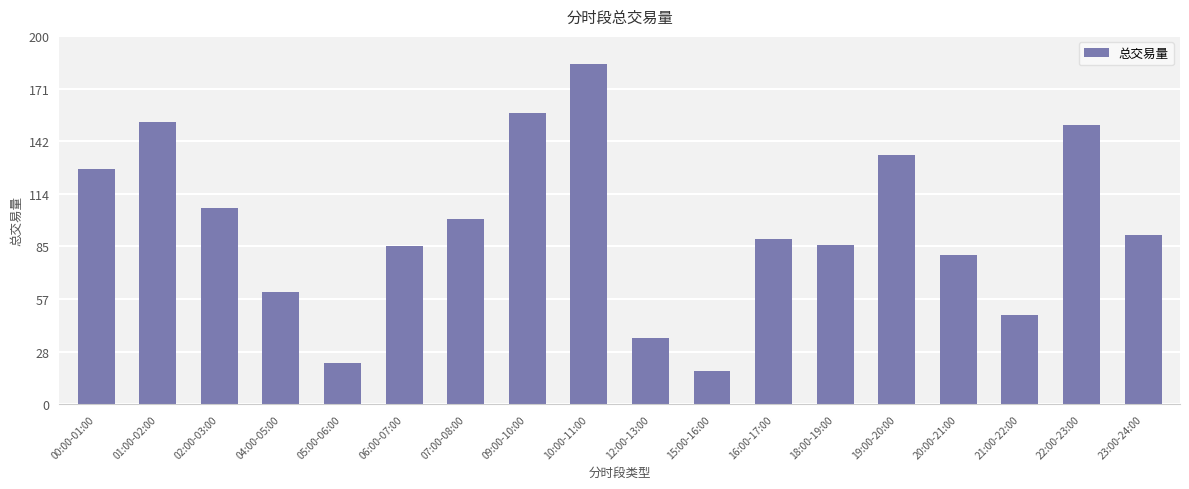

Does the chart contain any negative values?

No